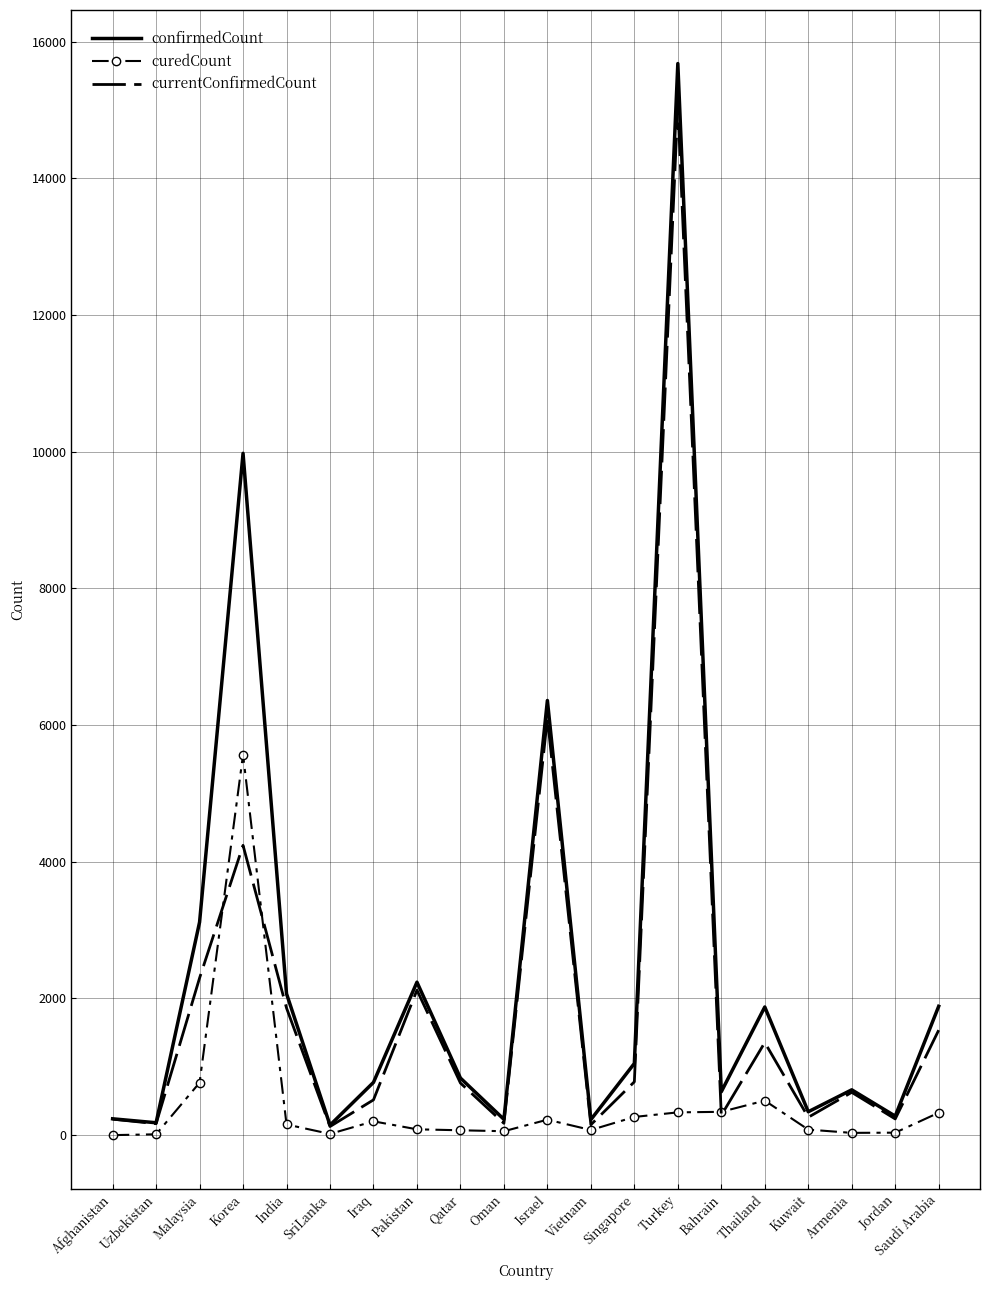

Is it true that confirmedCount equals 9976 at Korea?

True